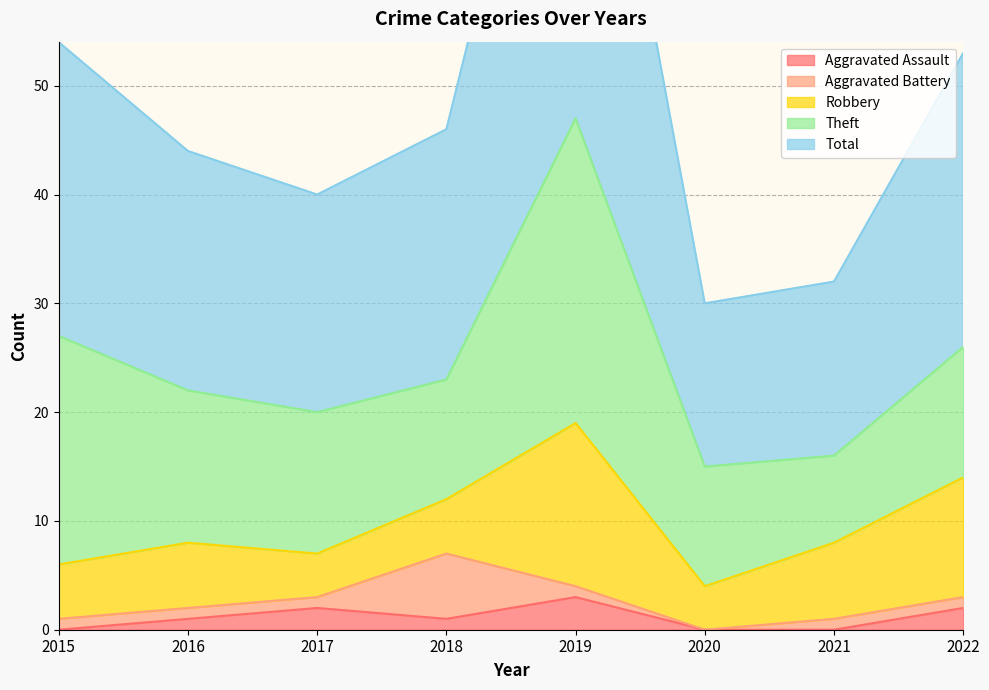

How many lines are shown in the chart?

5